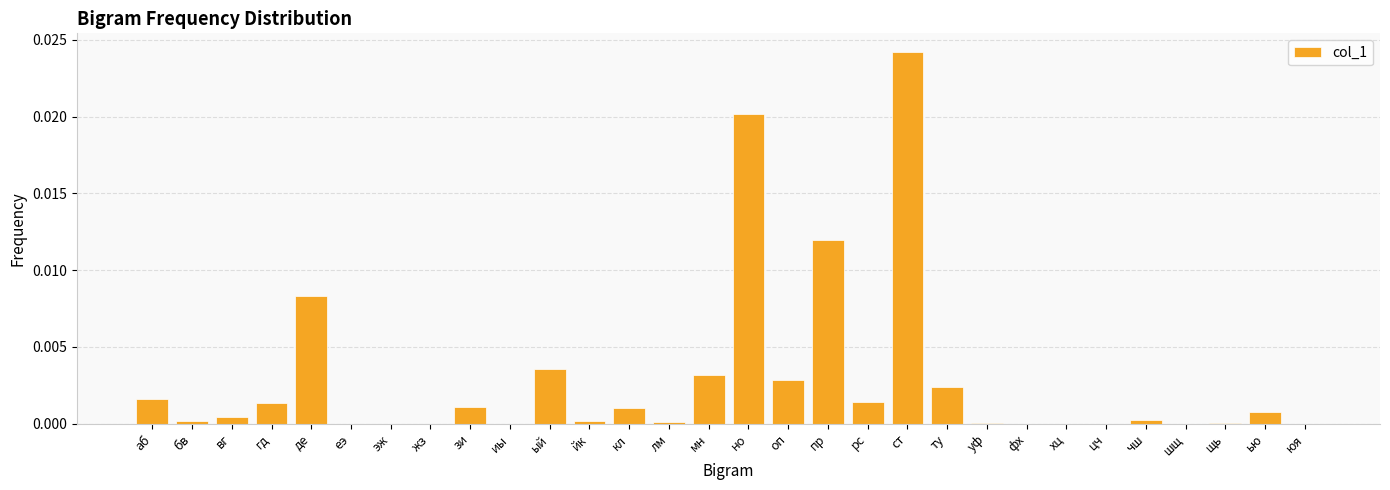

Count the number of data series in this chart.

1